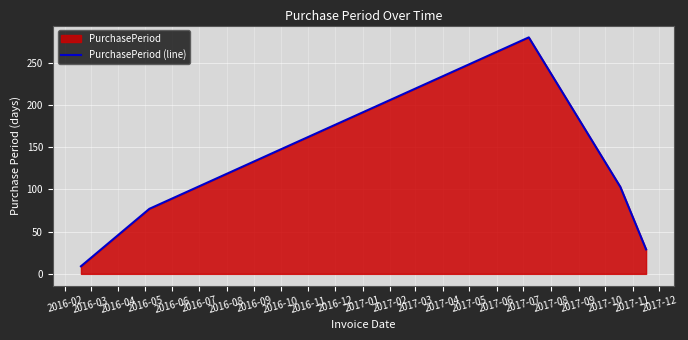

How many values are below 103?

3